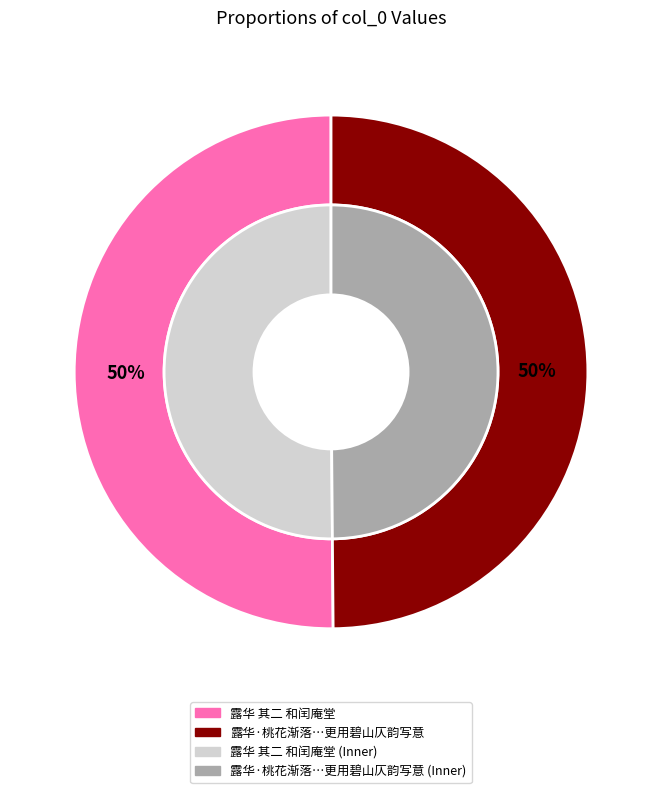

What is the largest slice in the pie chart?

露华 其二 和闰庵堂，用碧山仄韵